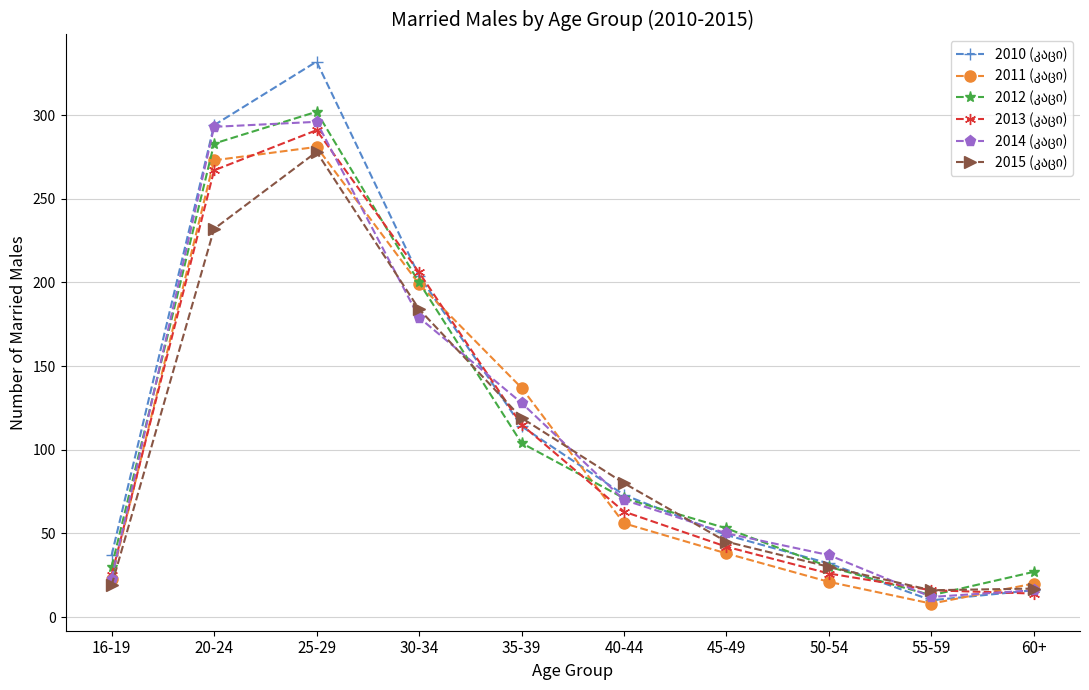

What is the maximum value shown in the chart?

332